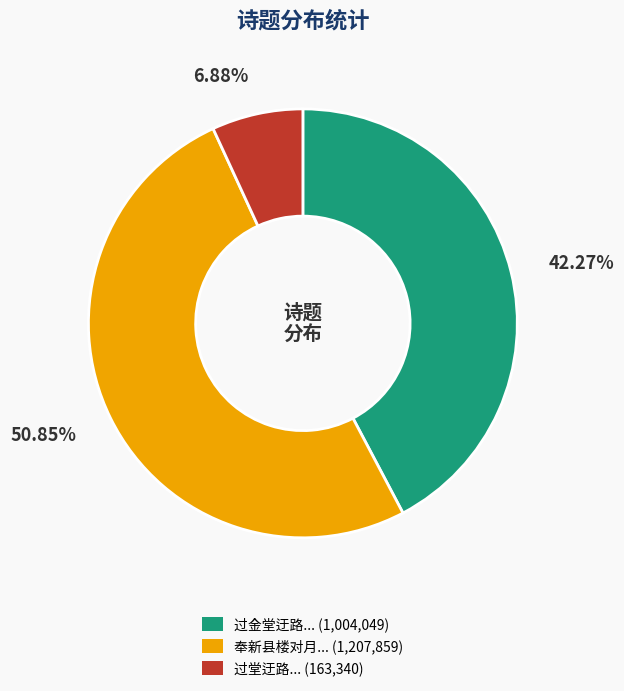

Is there a majority slice in this chart?

Yes